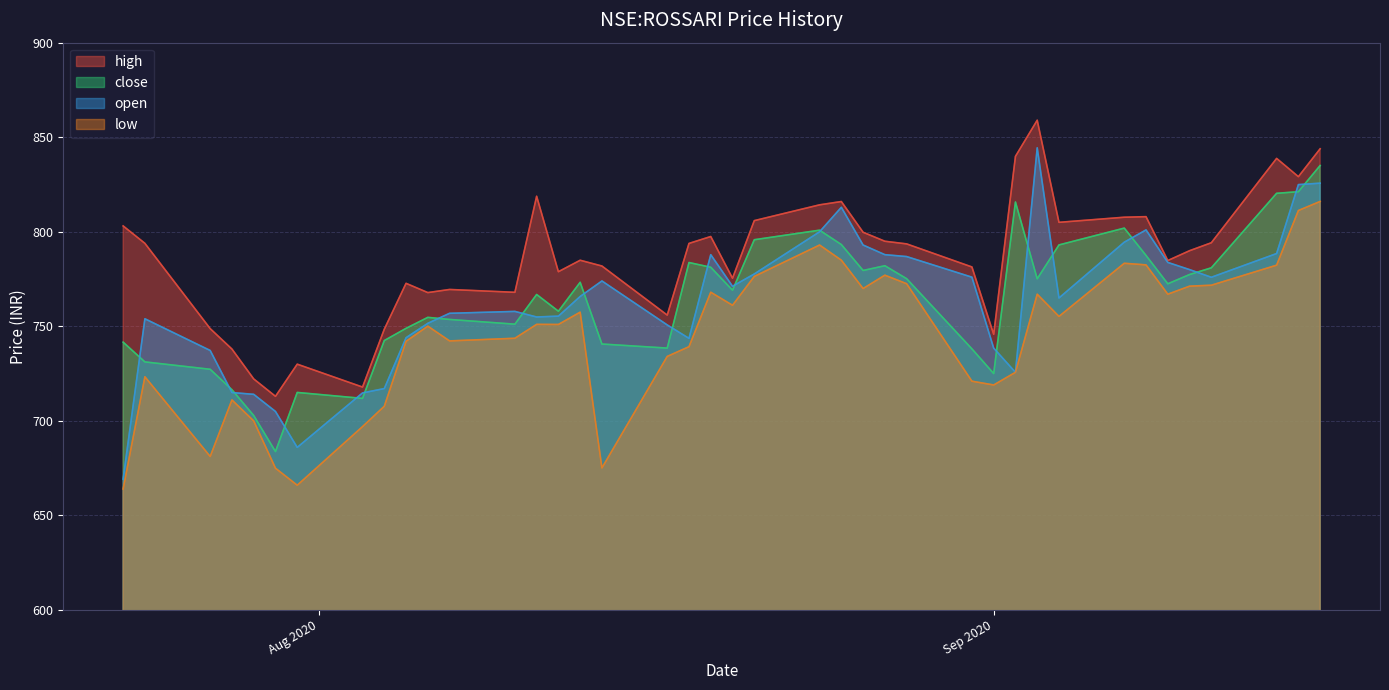

At how many categories does at least one series exceed 773?

27